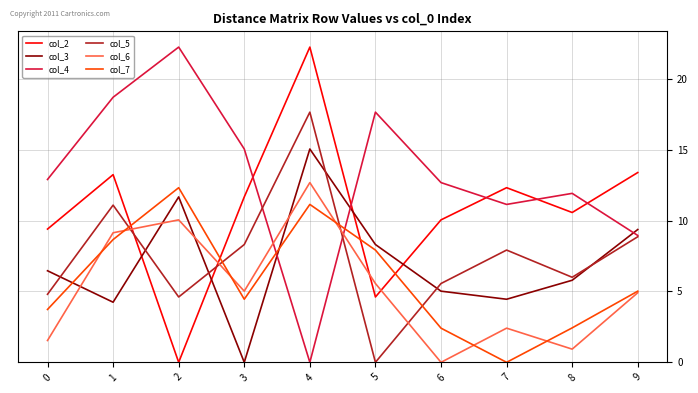

Which series has the largest total across all categories?

col_4